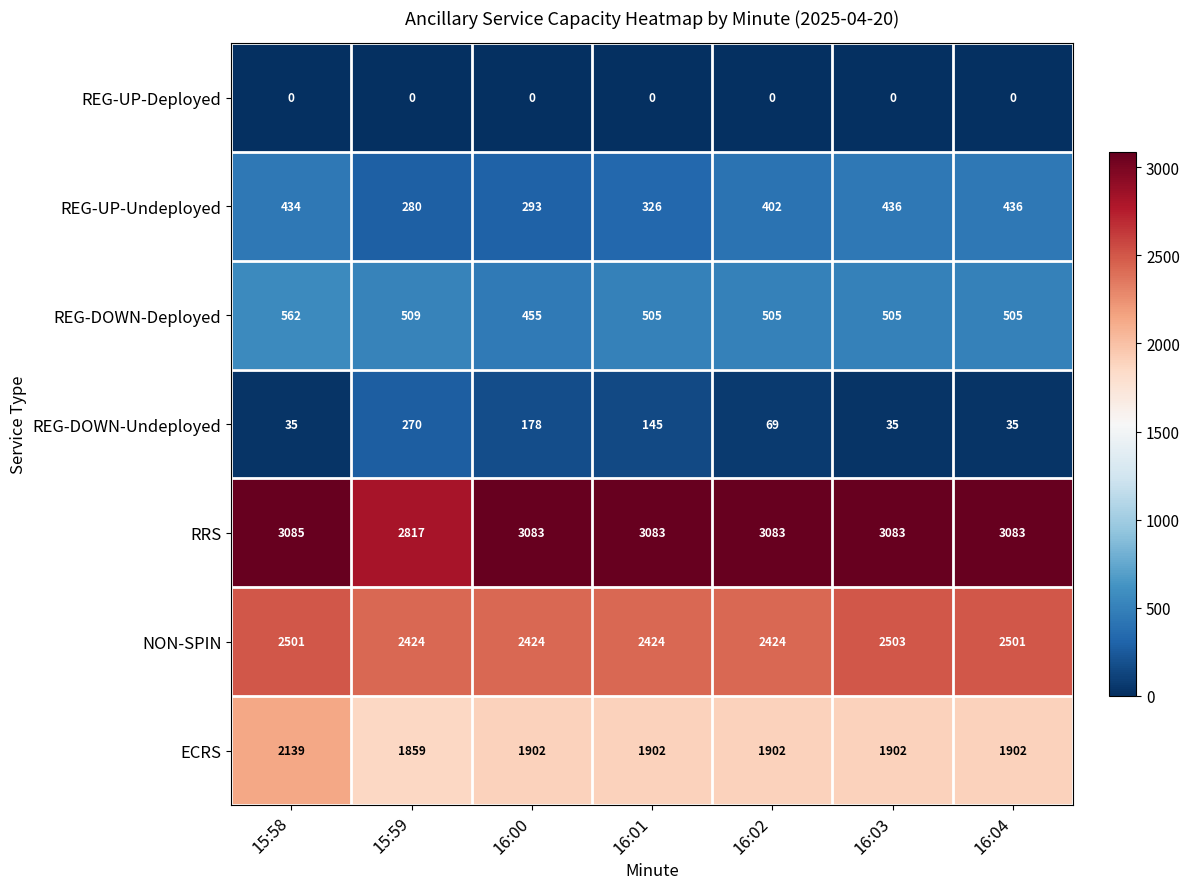

Rank the series by their maximum value, from highest to lowest.

RRS, NON-SPIN, ECRS, REG-DOWN-Deployed, REG-UP-Undeployed, REG-DOWN-Undeployed, REG-UP-Deployed